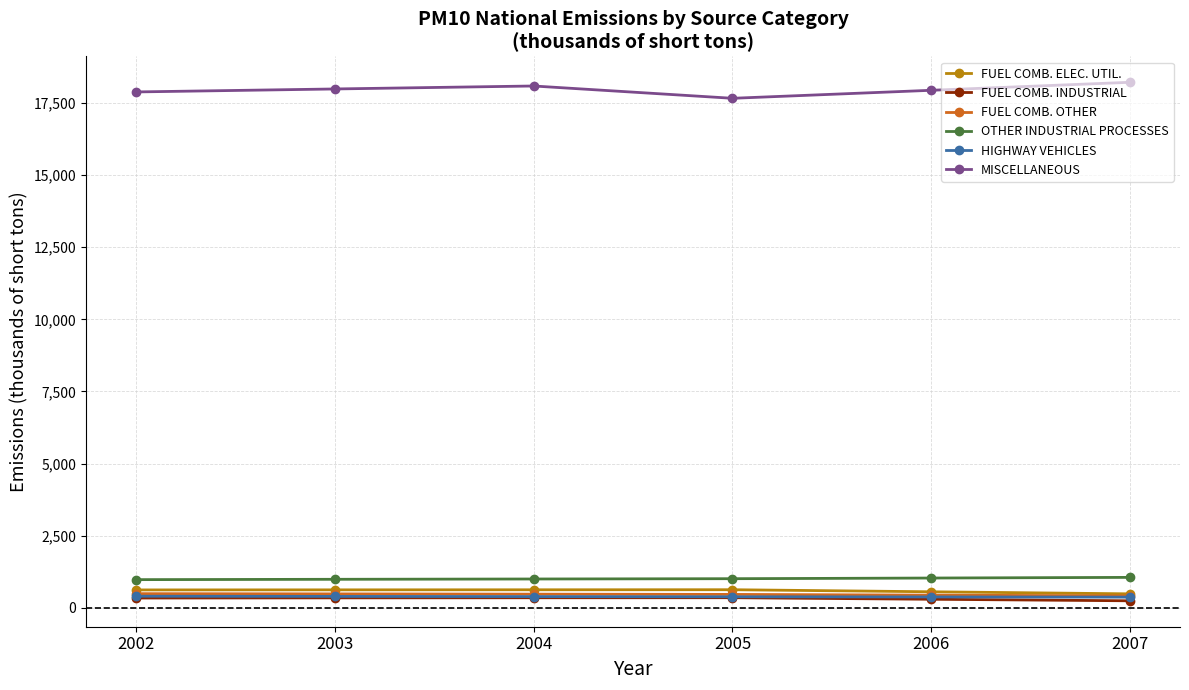

What is the greatest value displayed?

18217.9